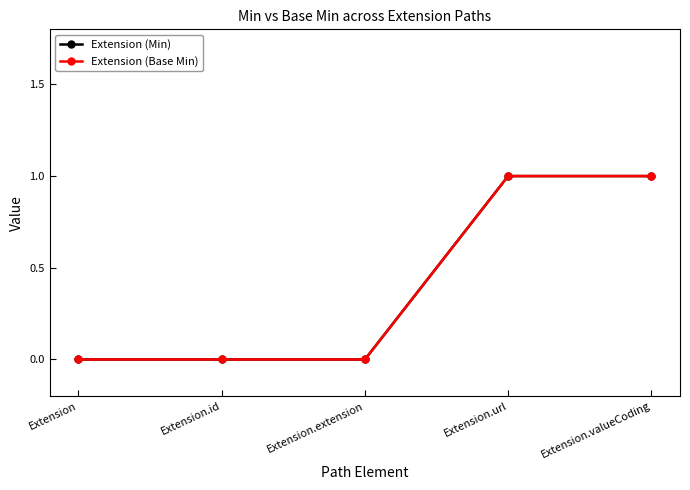

Does the chart have visible grid lines?

No